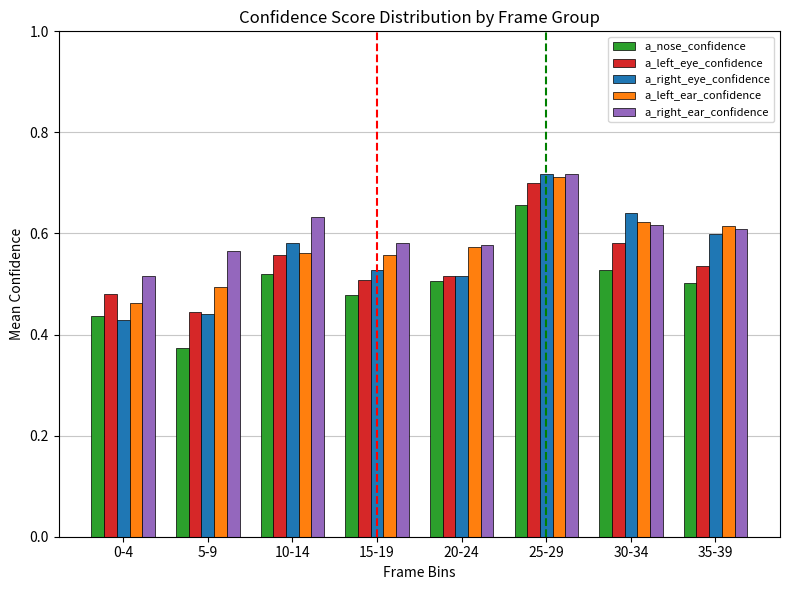

Rank the series by their average value, from highest to lowest.

a_right_ear_confidence, a_left_ear_confidence, a_right_eye_confidence, a_left_eye_confidence, a_nose_confidence